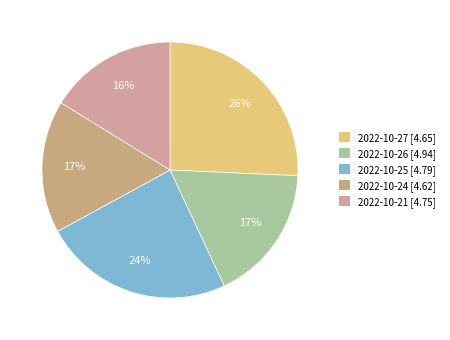

What is the ratio of the value at 2022-10-26 to the value at 2022-10-21?

1.1